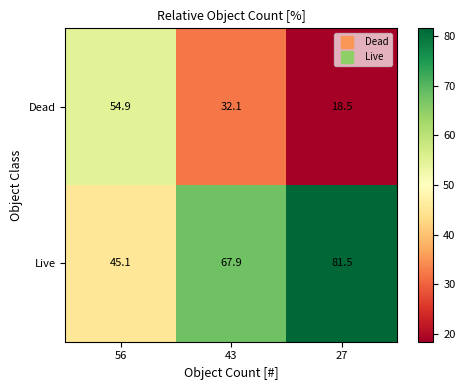

At how many categories does at least one series exceed 47?

3